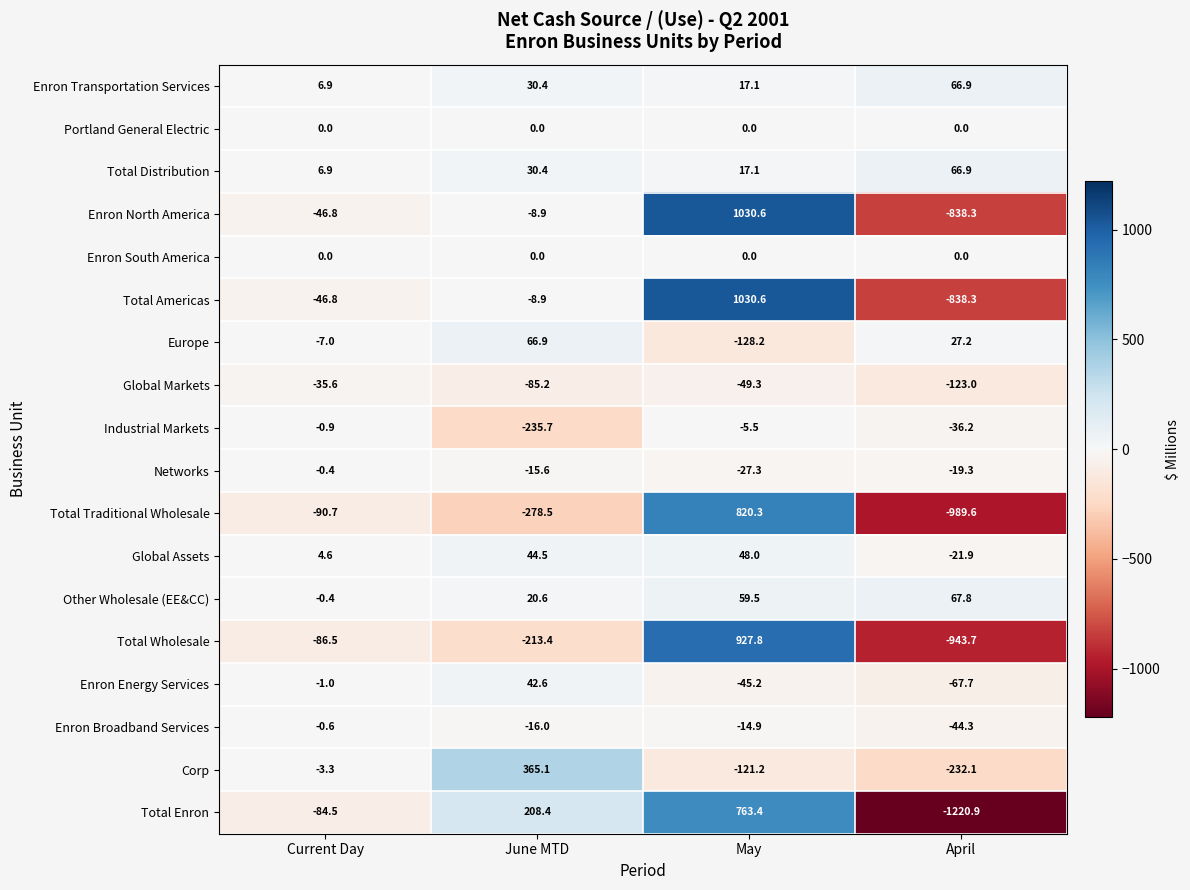

What is the difference between the highest and lowest values at Current Day?

97.6